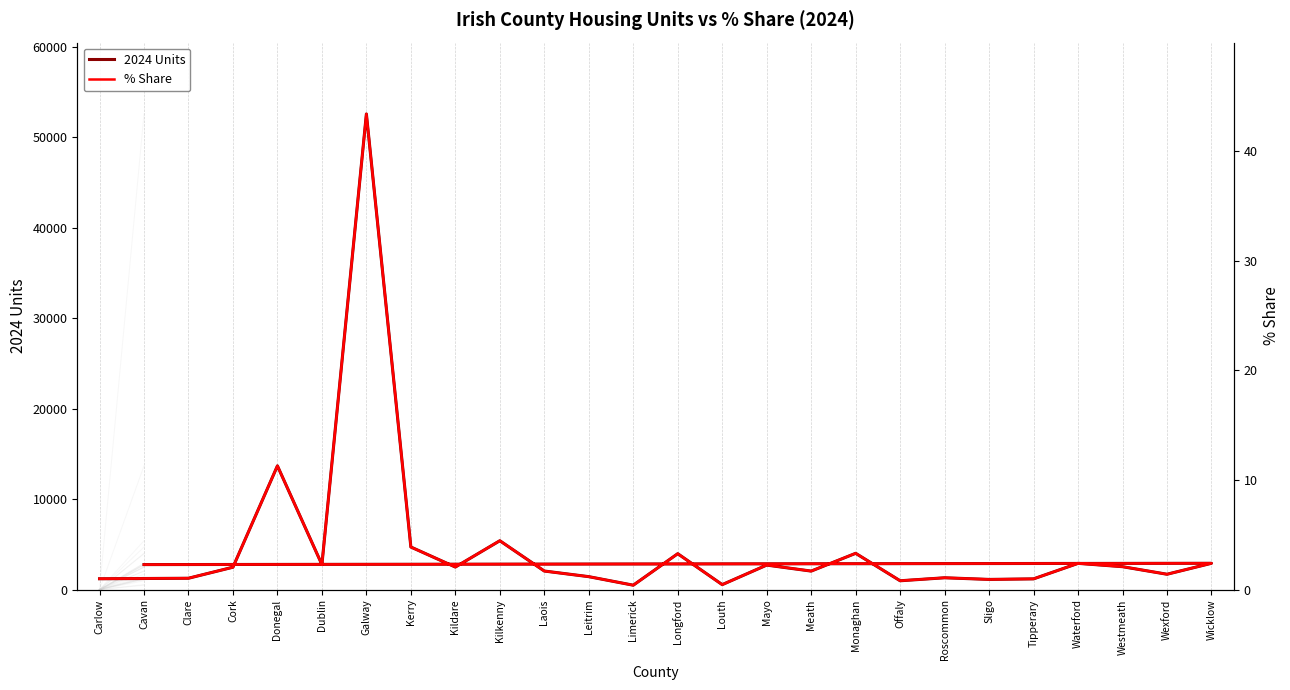

True or false: % Share has more than 2 points higher than both neighbors.

True